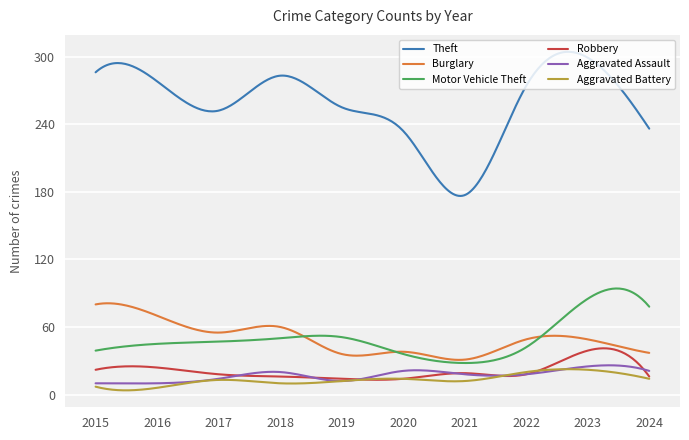

What is the maximum value for Robbery?

41.1